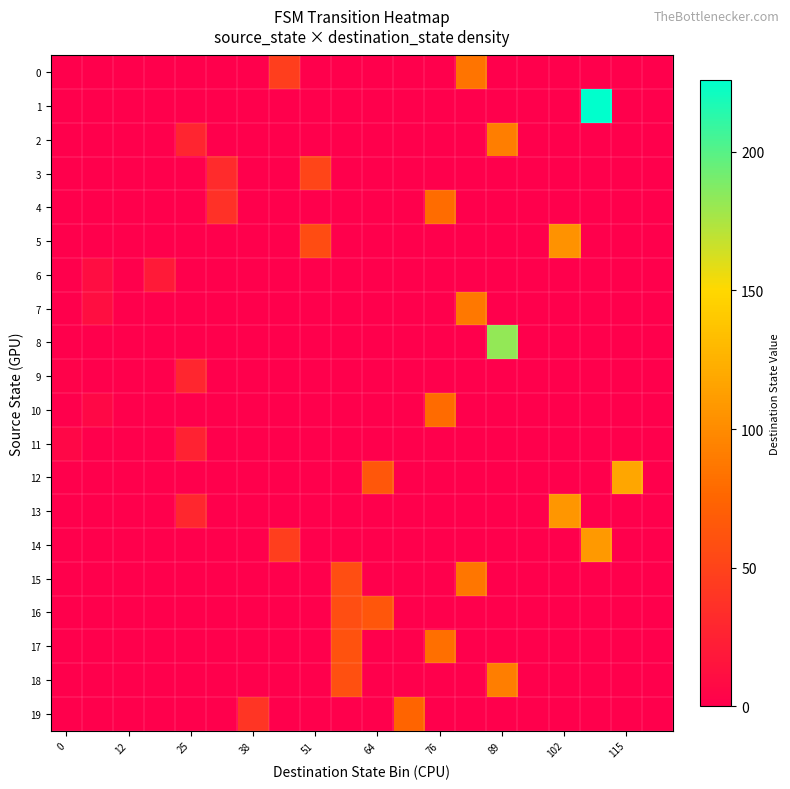

Reading right to left, what are all the values shown in this chart?

0: 0	0	0	0	0	0	85	0	0	0	0	0	46	0	0	0	0	0	0	0
1: 0	0	226	0	0	0	0	0	0	0	0	0	0	0	0	0	0	0	0	0
2: 0	0	0	0	0	91	0	0	0	0	0	0	0	0	0	28	0	0	0	0
3: 0	0	0	0	0	0	0	0	0	0	0	52	0	0	32	0	0	0	0	0
4: 0	0	0	0	0	0	0	80	0	0	0	0	0	0	37	0	0	0	0	0
5: 0	0	0	105	0	0	0	0	0	0	0	57	0	0	0	0	0	0	0	0
6: 0	0	0	0	0	0	0	0	0	0	0	0	0	0	0	0	20	0	10	0
7: 0	0	0	0	0	0	88	0	0	0	0	0	0	0	0	0	0	0	11	0
8: 0	0	0	0	0	182	0	0	0	0	0	0	0	0	0	0	0	0	0	0
9: 0	0	0	0	0	0	0	0	0	0	0	0	0	0	0	29	0	0	0	2
10: 0	0	0	0	0	0	0	79	0	0	0	0	0	0	0	0	0	0	7	0
11: 0	0	0	0	0	0	0	0	0	0	0	0	0	0	0	26	0	0	0	6
12: 0	118	0	0	0	0	0	0	0	65	0	0	0	0	0	0	0	0	0	0
13: 0	0	0	107	0	0	0	0	0	0	0	0	0	0	0	30	0	0	0	0
14: 0	0	109	0	0	0	0	0	0	0	0	0	46	0	0	0	0	0	0	0
15: 0	0	0	0	0	0	86	0	0	0	58	0	0	0	0	0	0	0	0	0
16: 0	0	0	0	0	0	0	0	0	64	58	0	0	0	0	0	0	0	0	0
17: 0	0	0	0	0	0	0	82	0	0	61	0	0	0	0	0	0	0	0	0
18: 0	0	0	0	0	91	0	0	0	0	60	0	0	0	0	0	0	0	0	0
19: 0	0	0	0	0	0	0	0	75	0	0	0	0	40	0	0	0	0	0	0